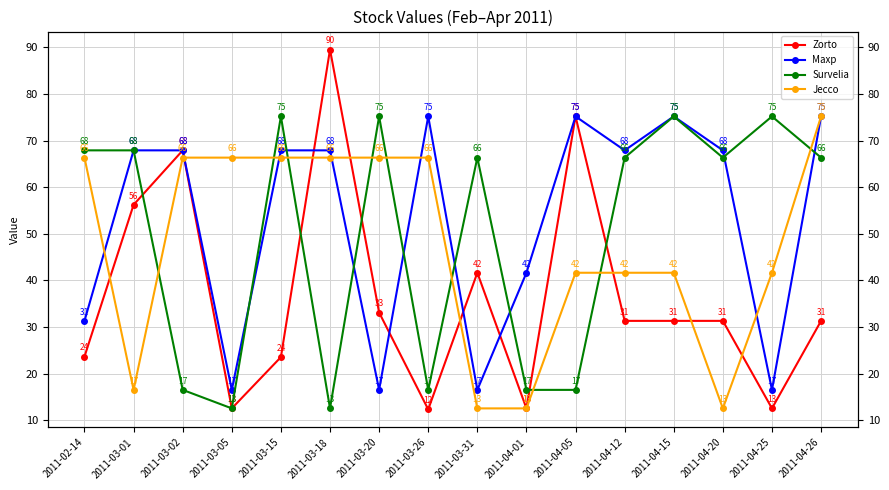

True or false: Zorto has more than 0 interior local peaks.

True